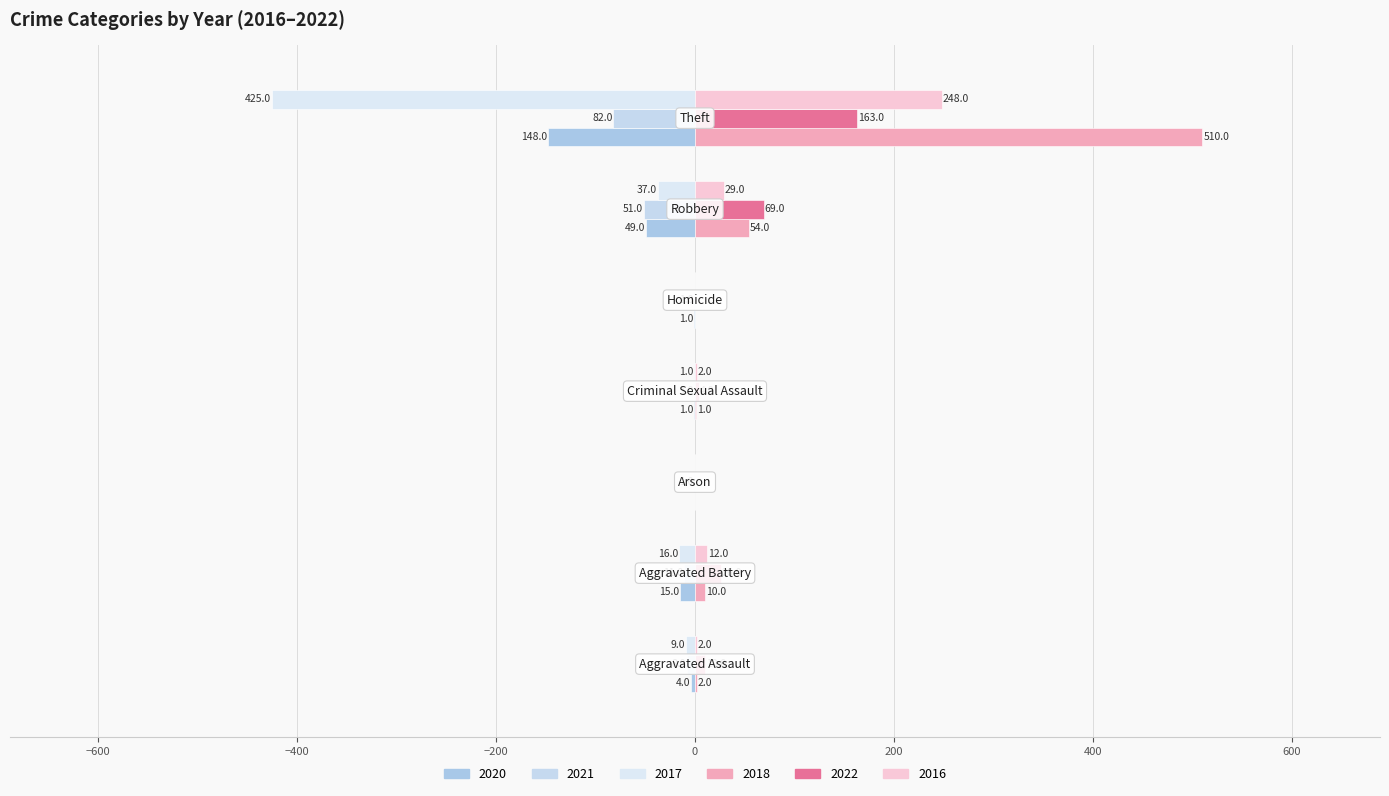

How many values in 2018 are above zero?

5